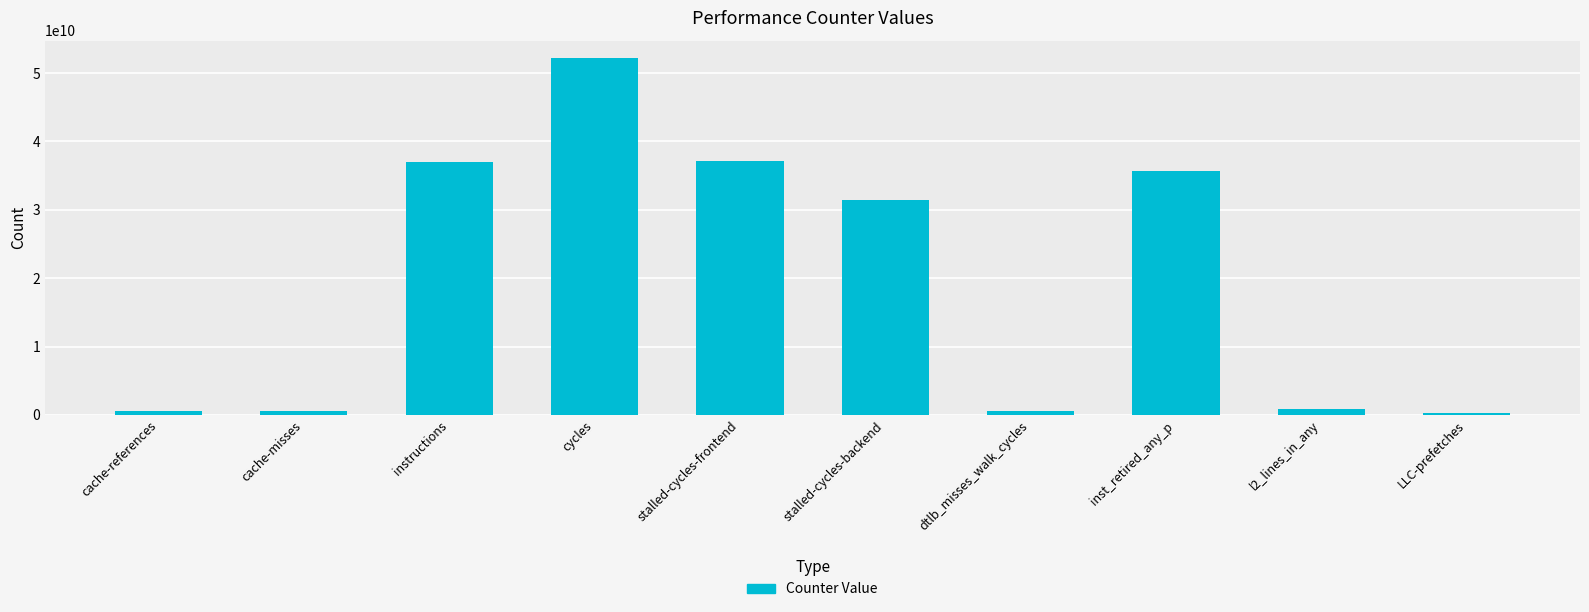

Between cycles and instructions, which is larger?

cycles